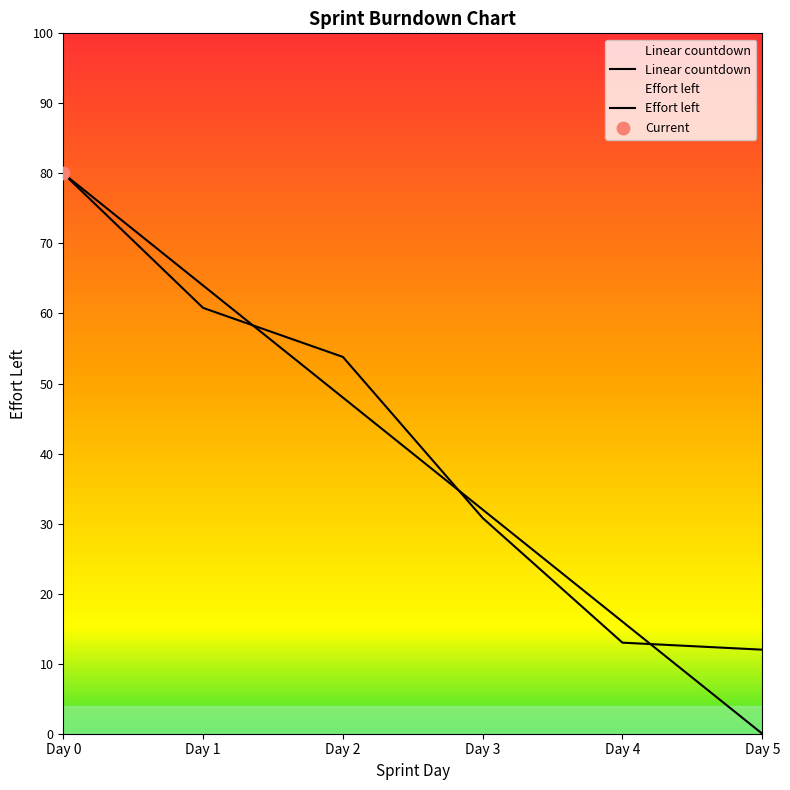

At which category is the sum across all series the highest?

Day 0